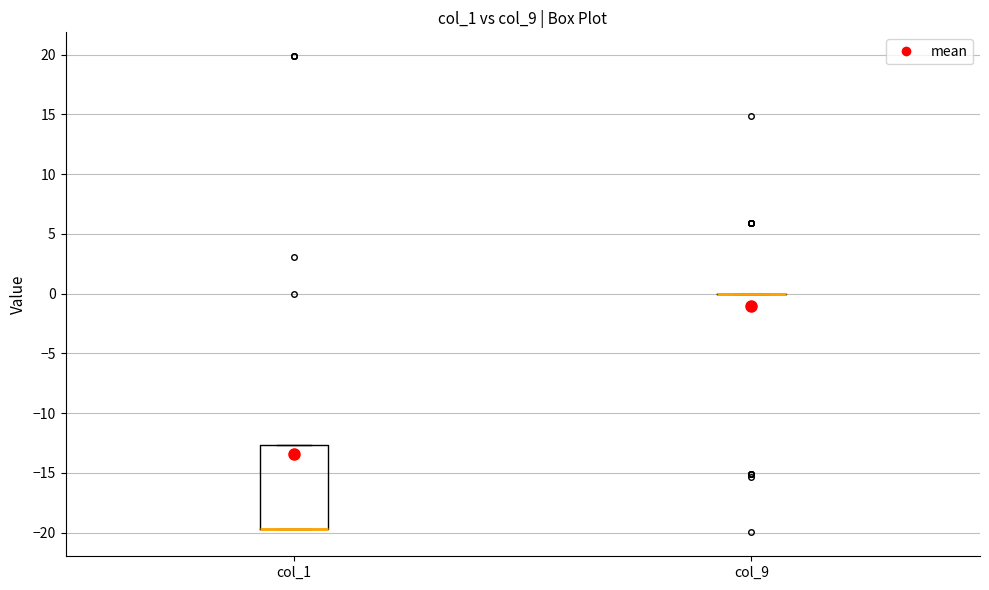

Where is the upper edge of the box for col_1 on the y-axis? The values are not printed on the chart, so give them approximately, as read against the axis.

-12.5